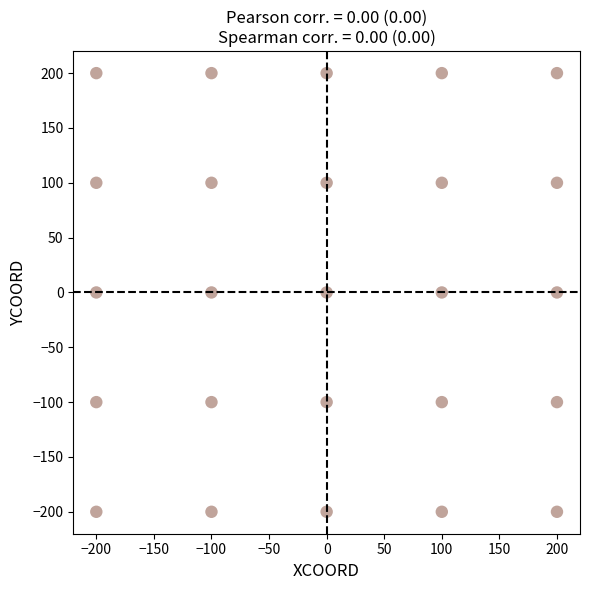

What is the range of X values (max minus min)?

400